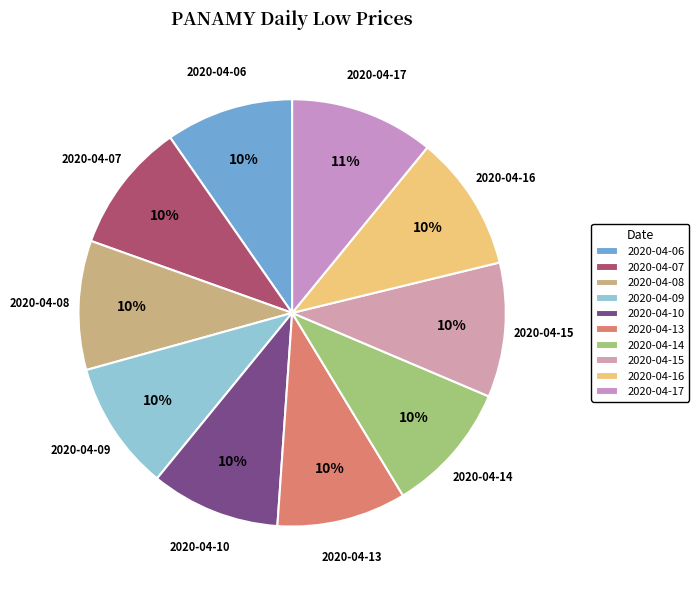

Count the number of slices in the pie.

10